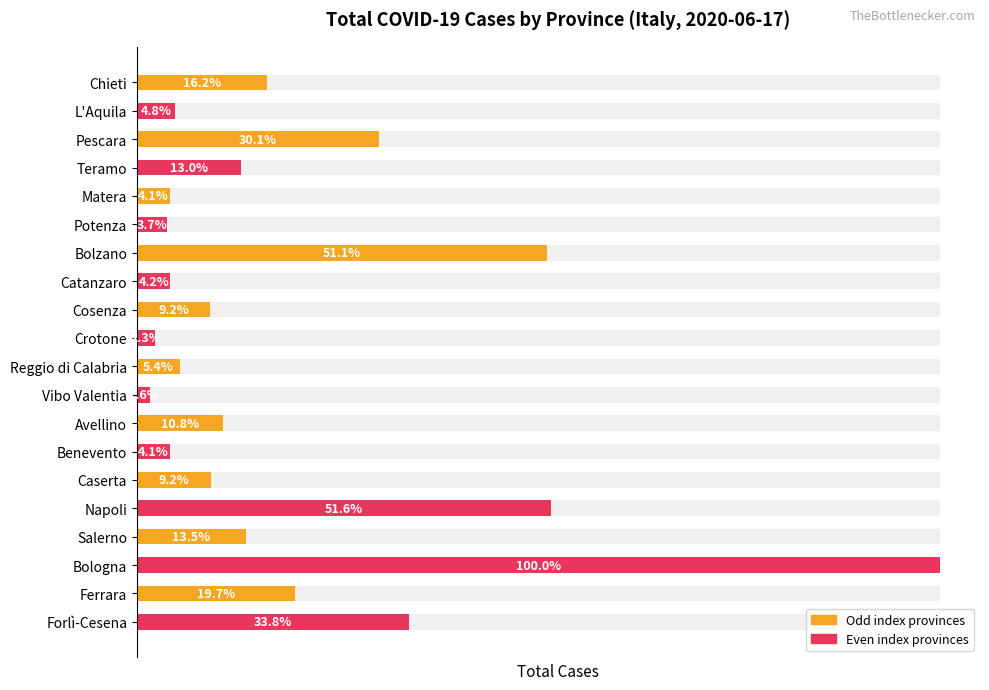

Rank the categories by value from lowest to highest.

Vibo Valentia, Crotone, Potenza, Benevento, Matera, Catanzaro, L'Aquila, Reggio di Calabria, Cosenza, Caserta, Avellino, Teramo, Salerno, Chieti, Ferrara, Pescara, Forlì-Cesena, Bolzano, Napoli, Bologna